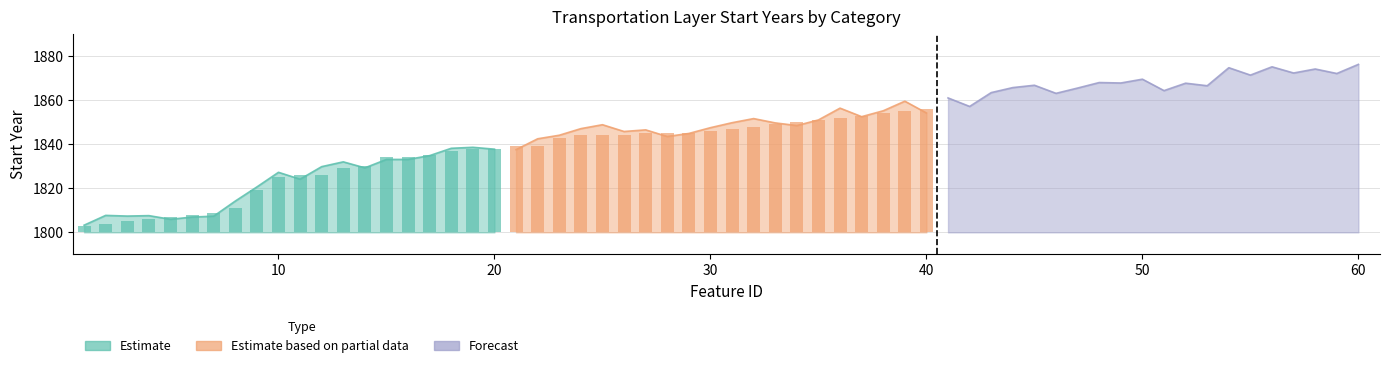

List the labels in order of Estimate value, largest first.

19, 20, 18, 17, 15, 16, 14, 13, 11, 12, 10, 9, 8, 7, 6, 5, 4, 3, 2, 1